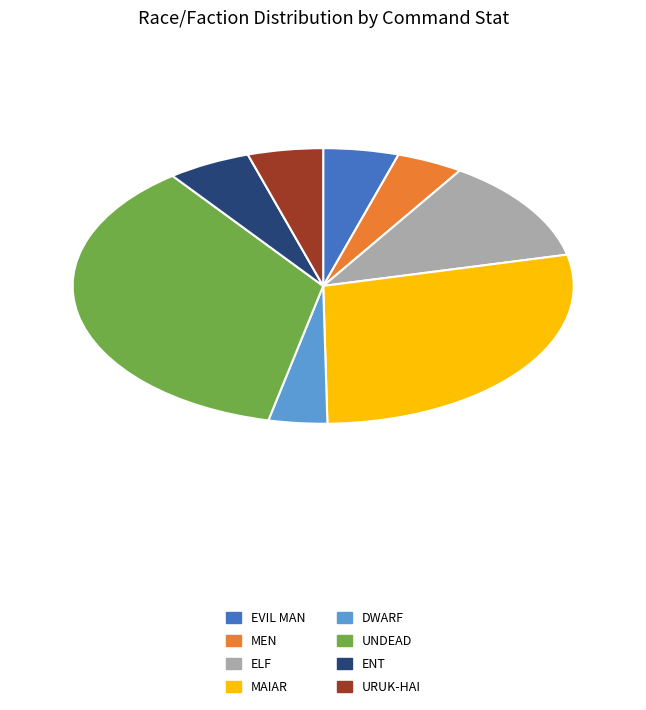

Does any single category account for the majority?

No